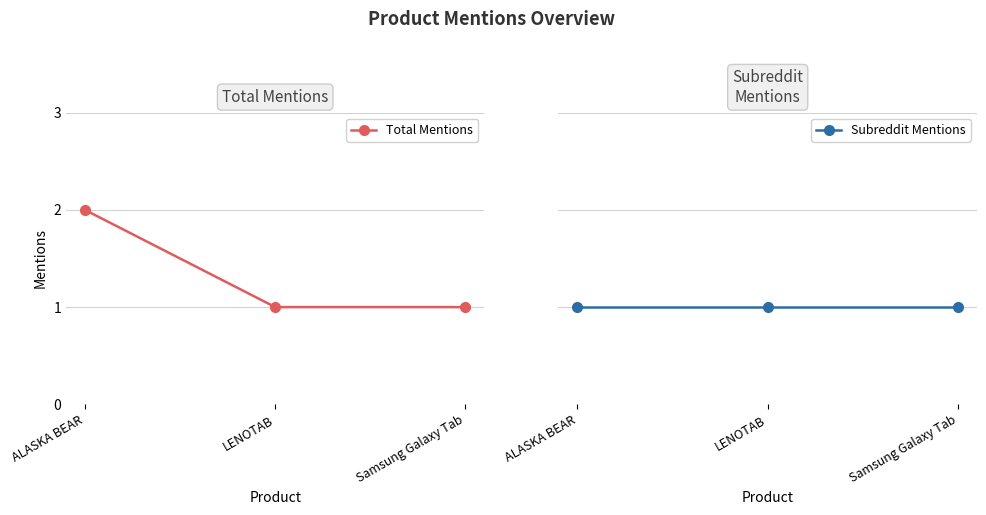

Reading left to right, list all the values displayed in this chart.

Total Mentions: 2	1	1
Subreddit Mentions: 1	1	1